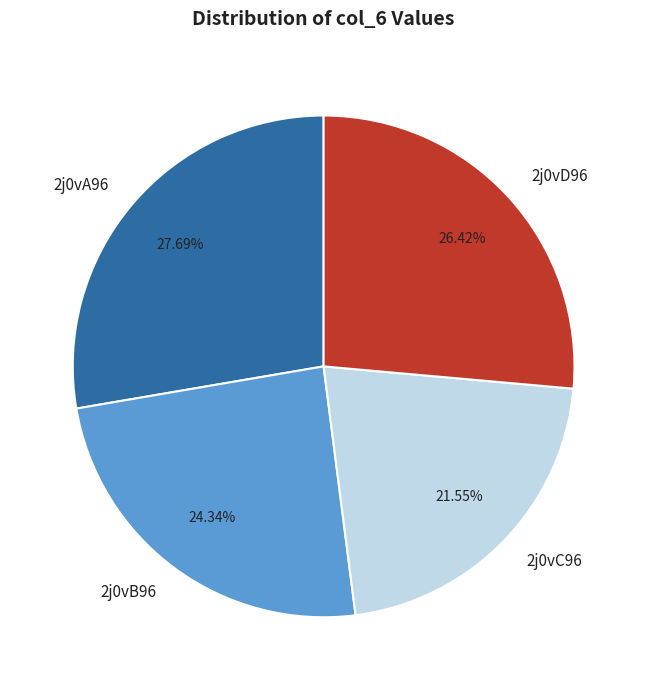

The 2j0vD96 slice represents 26% of the pie. True or false?

True